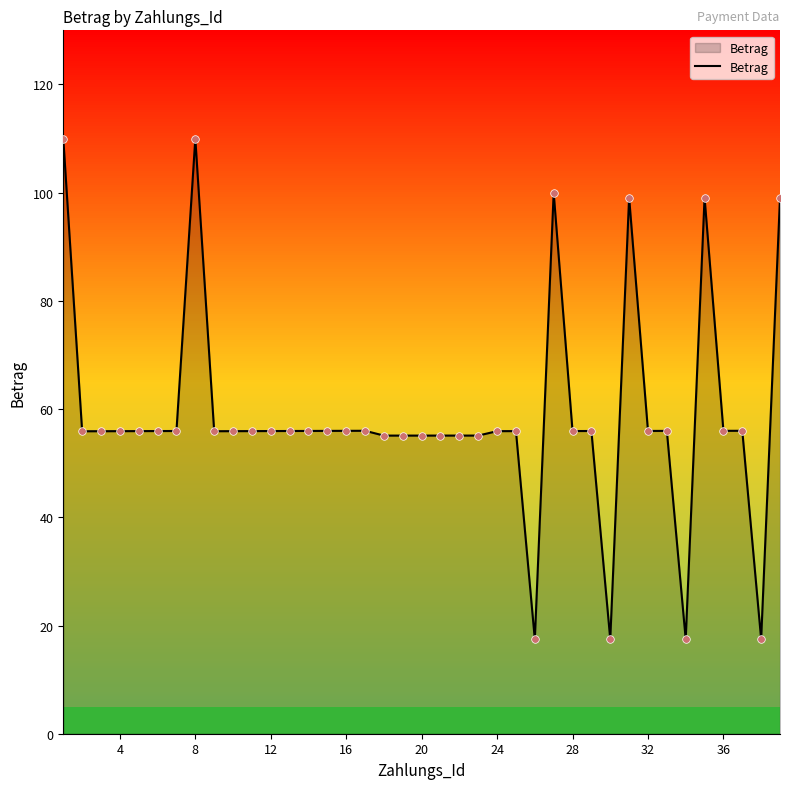

Which has a higher value, 32 or 19?

32